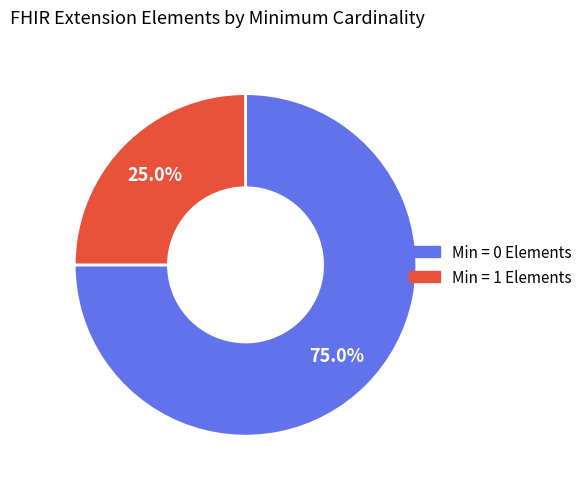

Is there a majority slice in this chart?

Yes